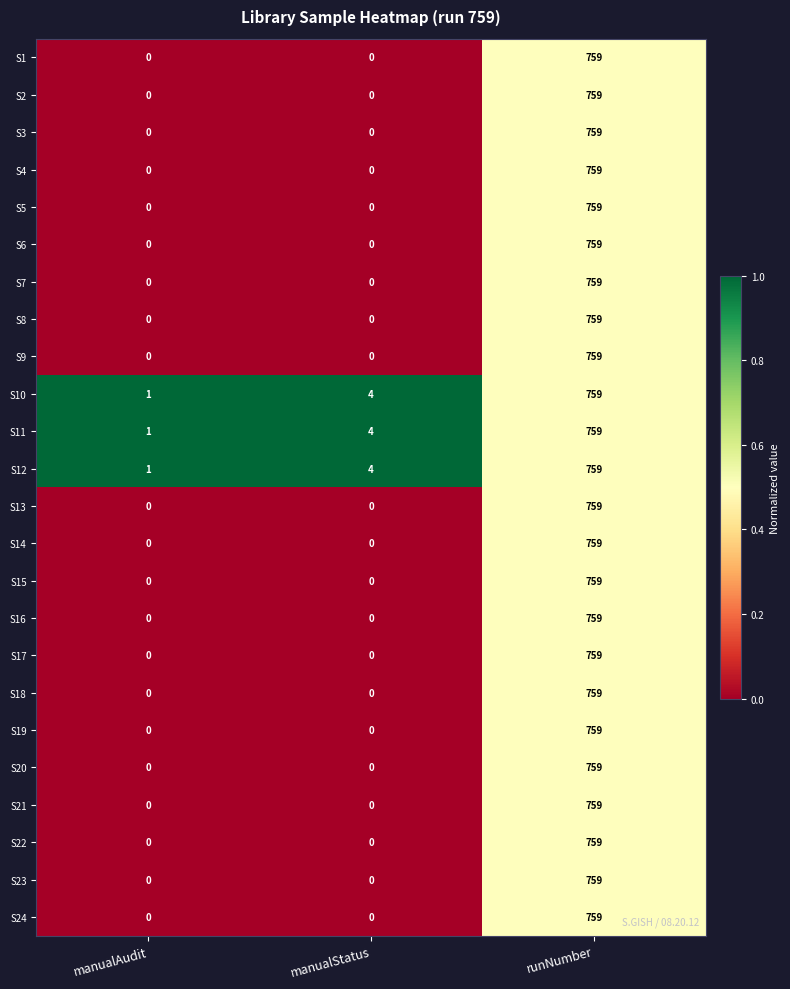

Count the S17 values in the range 0 to 759.

3